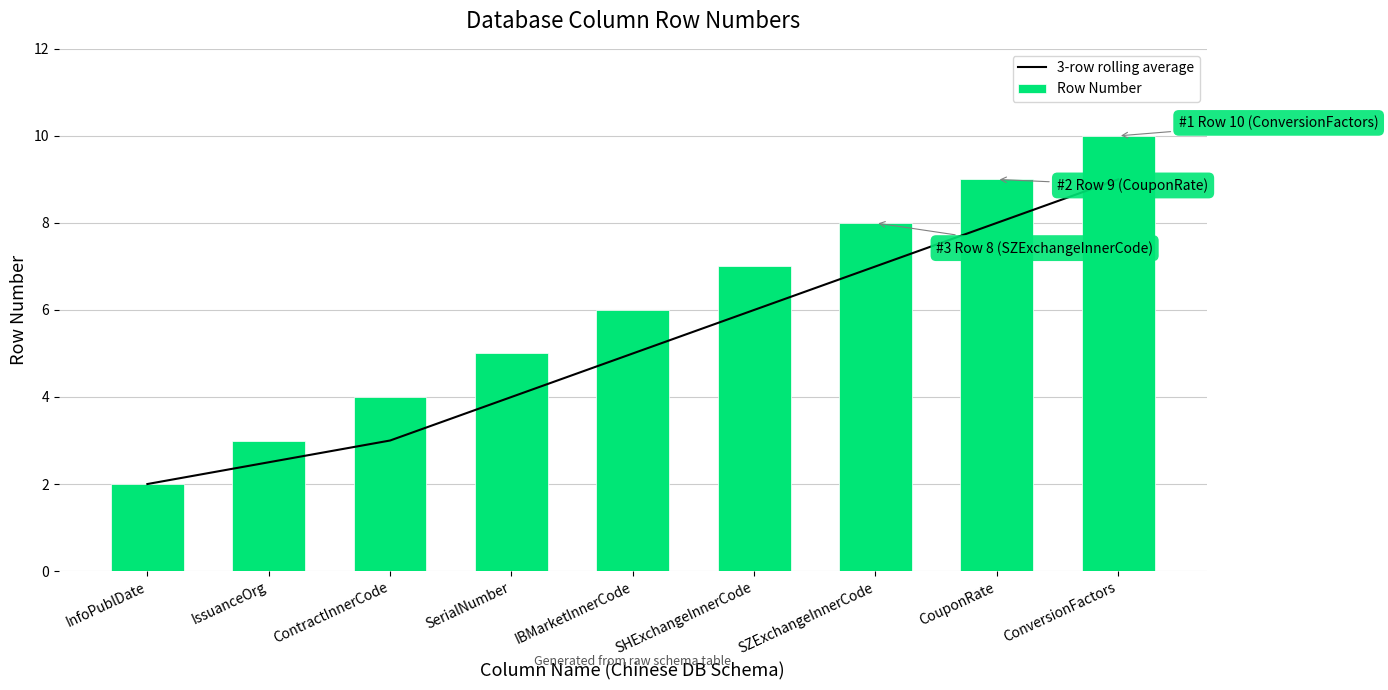

The value of 3-row rolling average at ContractInnerCode is 1.0. True or false?

False